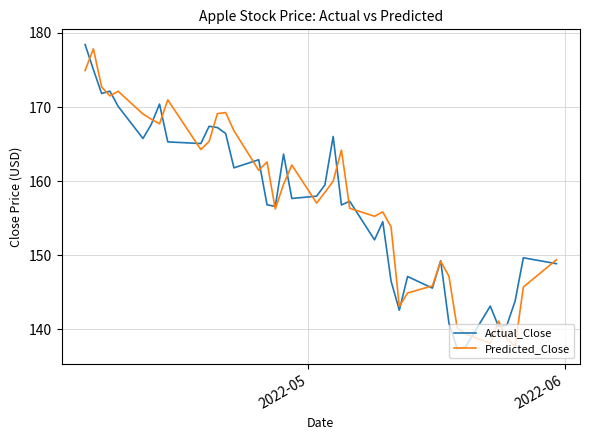

What is the maximum value shown in the chart?

178.4